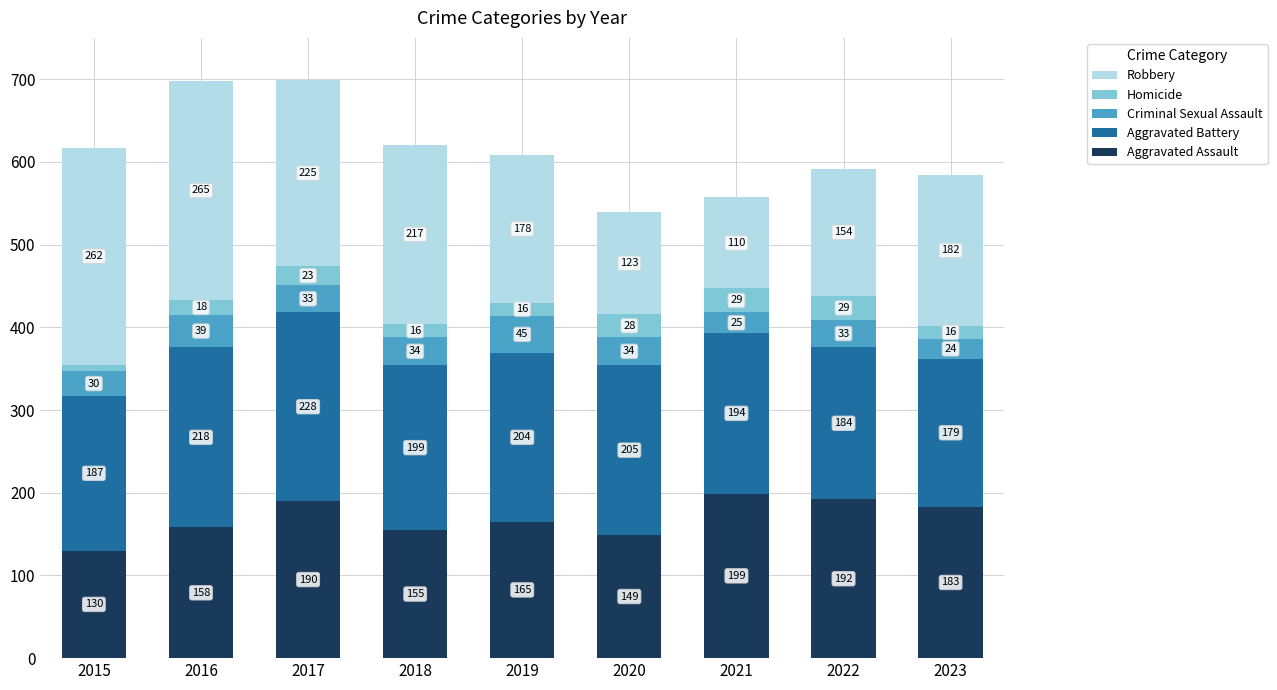

What are all the series names shown in the legend?

Robbery, Homicide, Criminal Sexual Assault, Aggravated Battery, Aggravated Assault